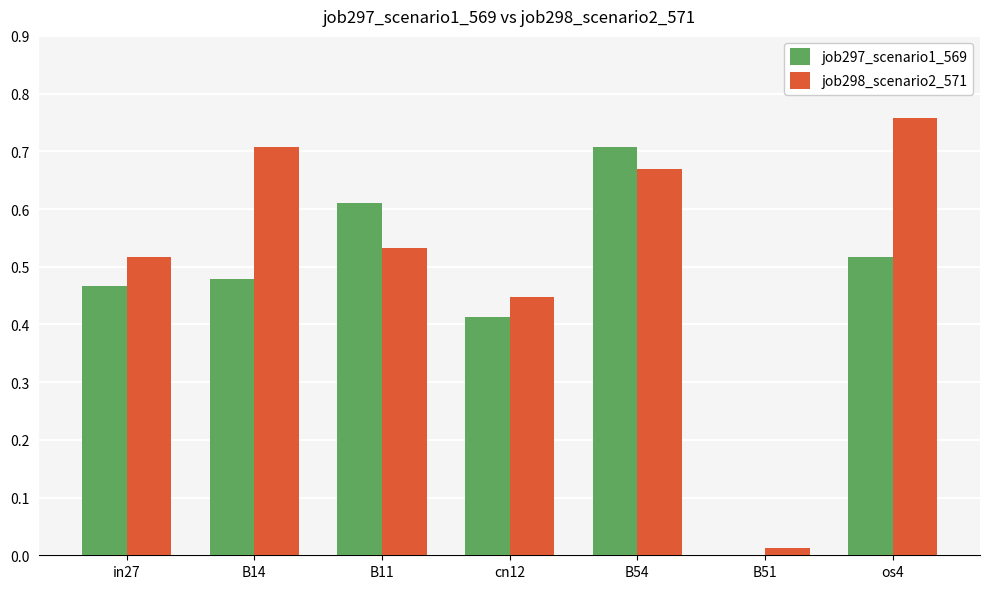

At which category is the sum across all series the highest?

B54